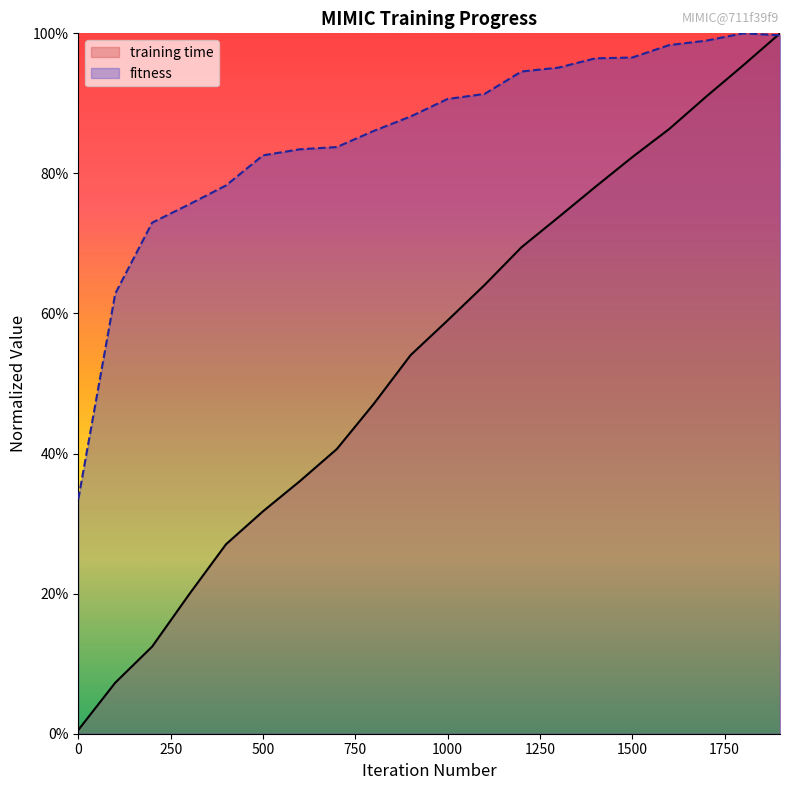

Which series ends up on top after the final intersection of training time and fitness?

training time